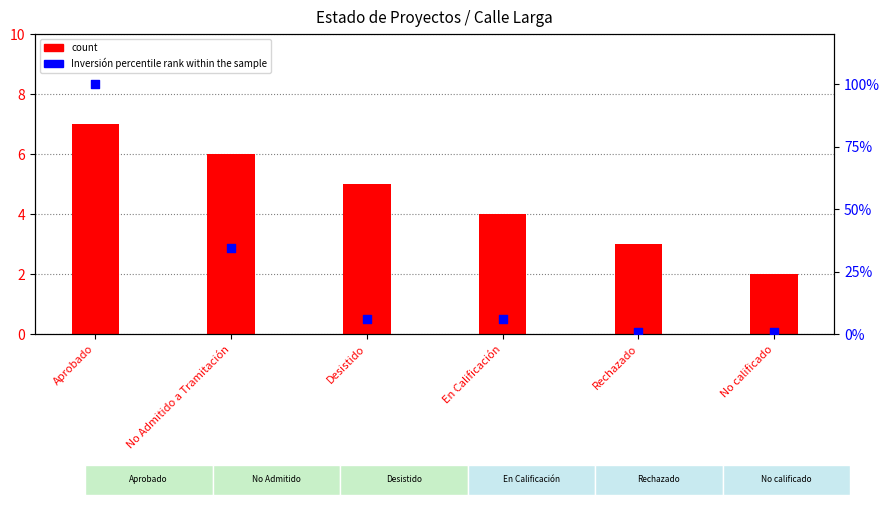

Which series has the largest total across all categories?

Inversión(MMU$) percentile rank within the sample